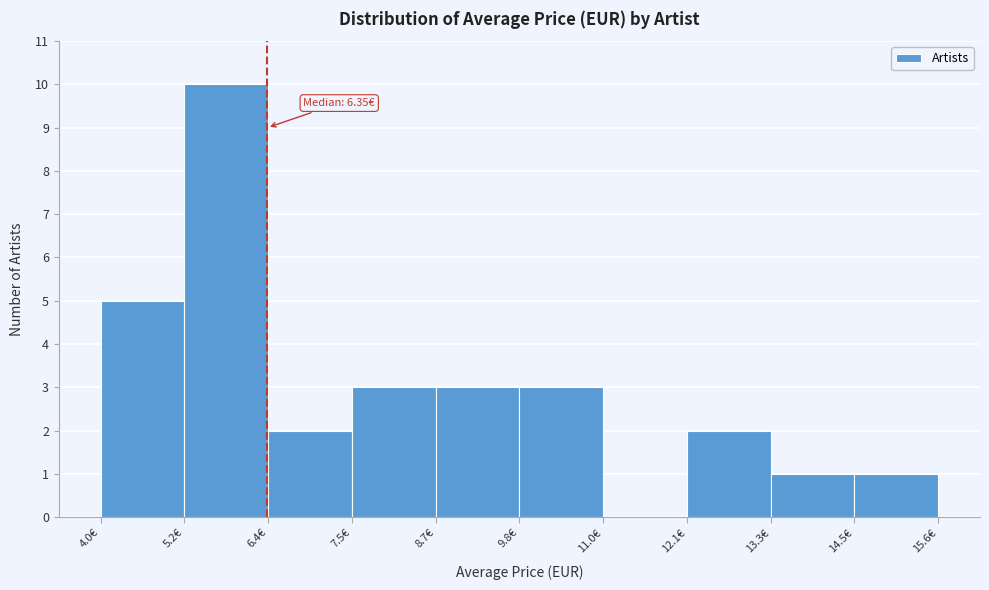

Which range on the x-axis has the tallest bar?

5.2 to 6.4